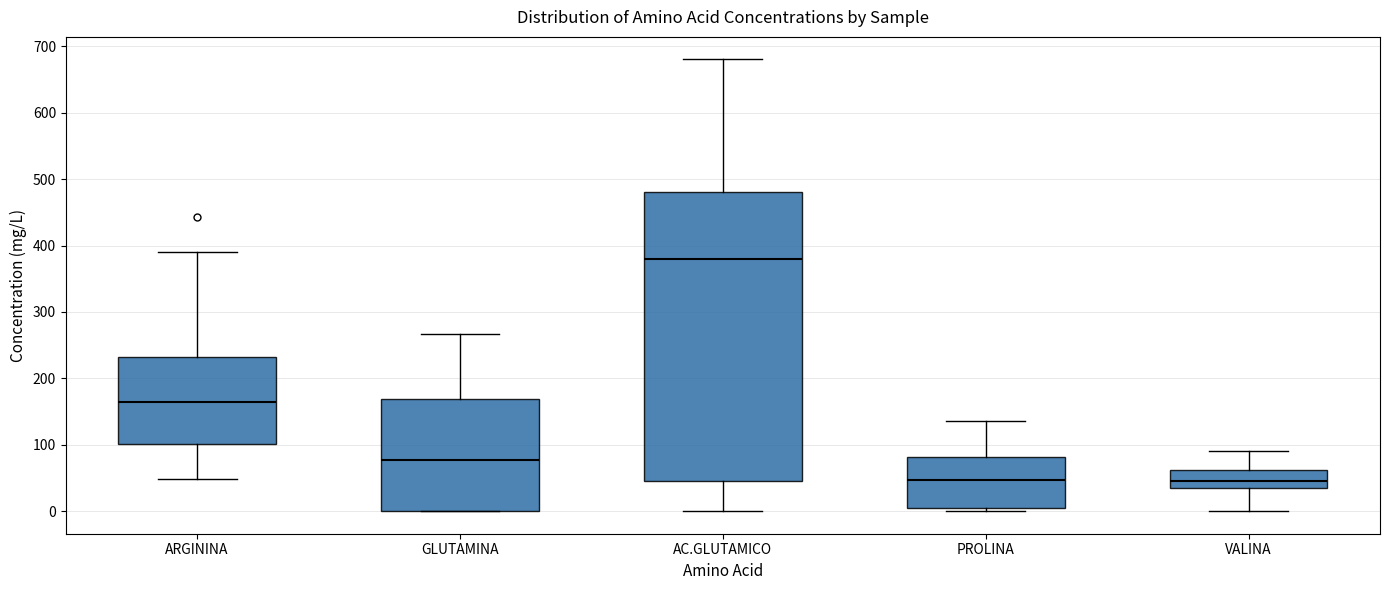

Reading left to right, transcribe this box plot: for each box, give where its median line is, the range the box spans, and where its two whiskers end, as read against the y-axis. The values are not printed on the chart, so give them approximately, as read against the axis.

ARGININA: median 170, box 100 to 230, whiskers 50 to 390
GLUTAMINA: median 80, box 0 to 170, whiskers 0 to 270
AC.GLUTAMICO: median 380, box 50 to 480, whiskers 0 to 680
PROLINA: median 50, box 10 to 80, whiskers 0 to 140
VALINA: median 50, box 30 to 60, whiskers 0 to 90